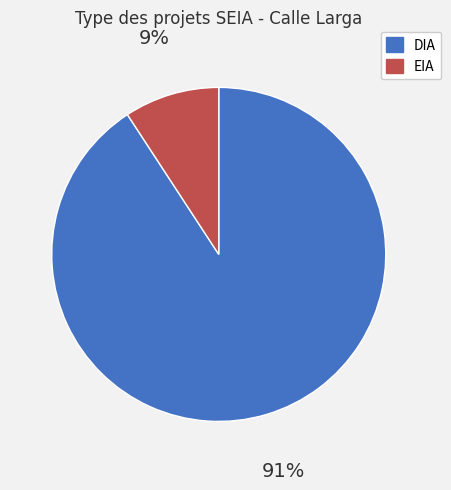

To the nearest percent, what is the average slice percentage?

50%